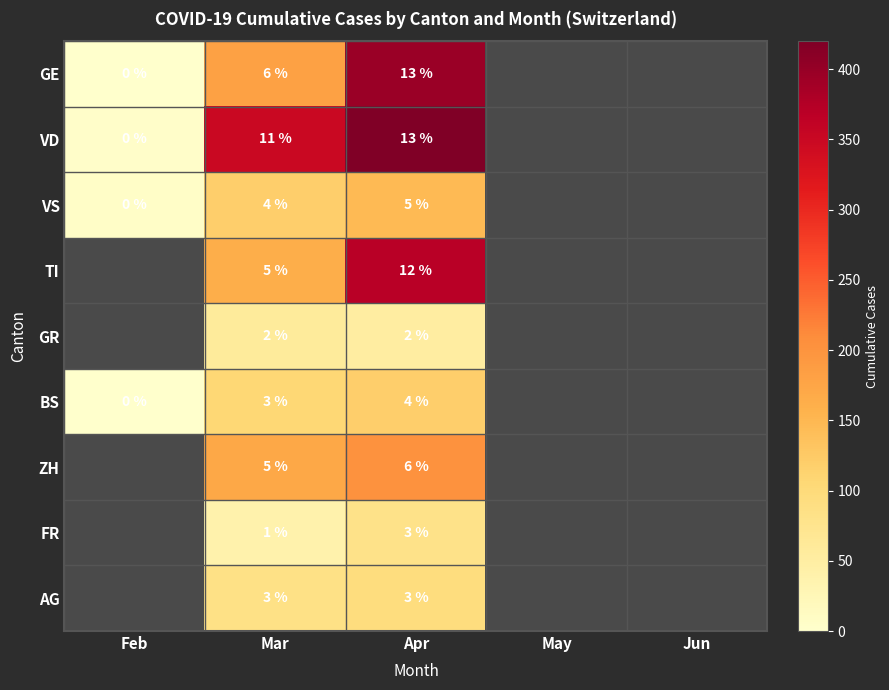

Is the value of ZH at Apr greater than the value of VS at Apr?

Yes